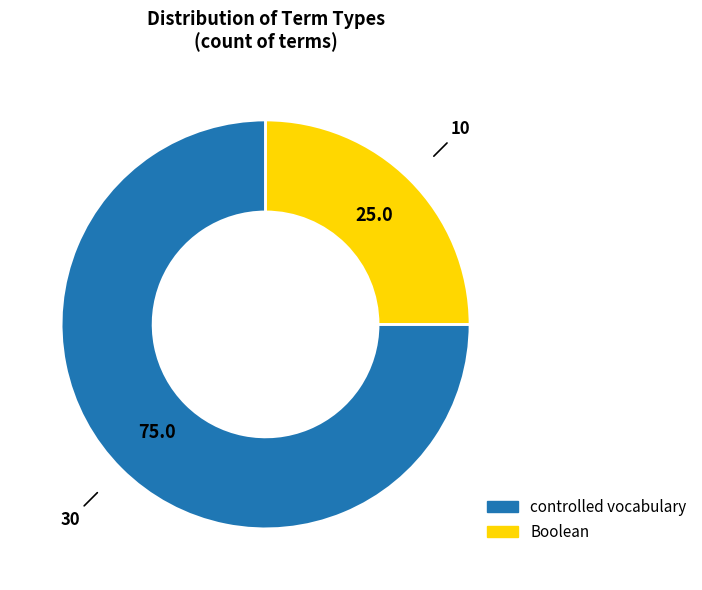

Which category has the biggest portion of the pie?

controlled vocabulary